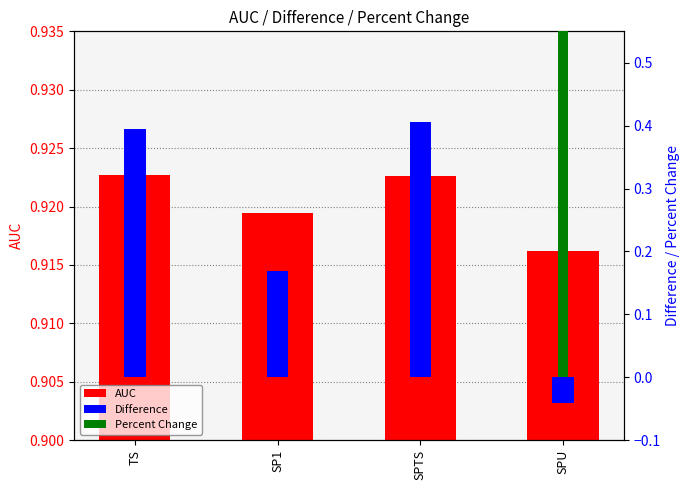

What is the spread (max minus min) of values at SPTS?

0.9